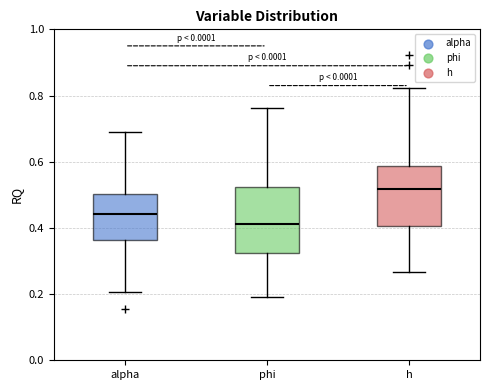

Which box's median line is the highest?

h